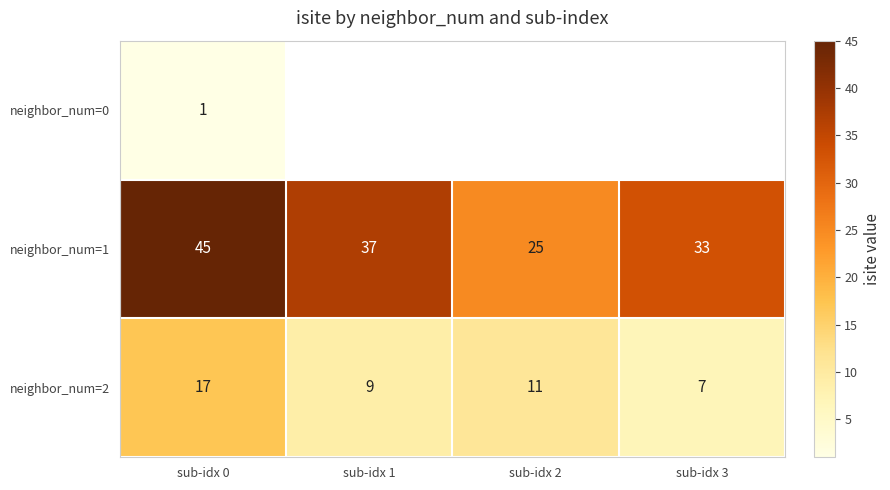

Rank the categories by neighbor_num=2 value from highest to lowest.

sub-idx 0, sub-idx 2, sub-idx 1, sub-idx 3